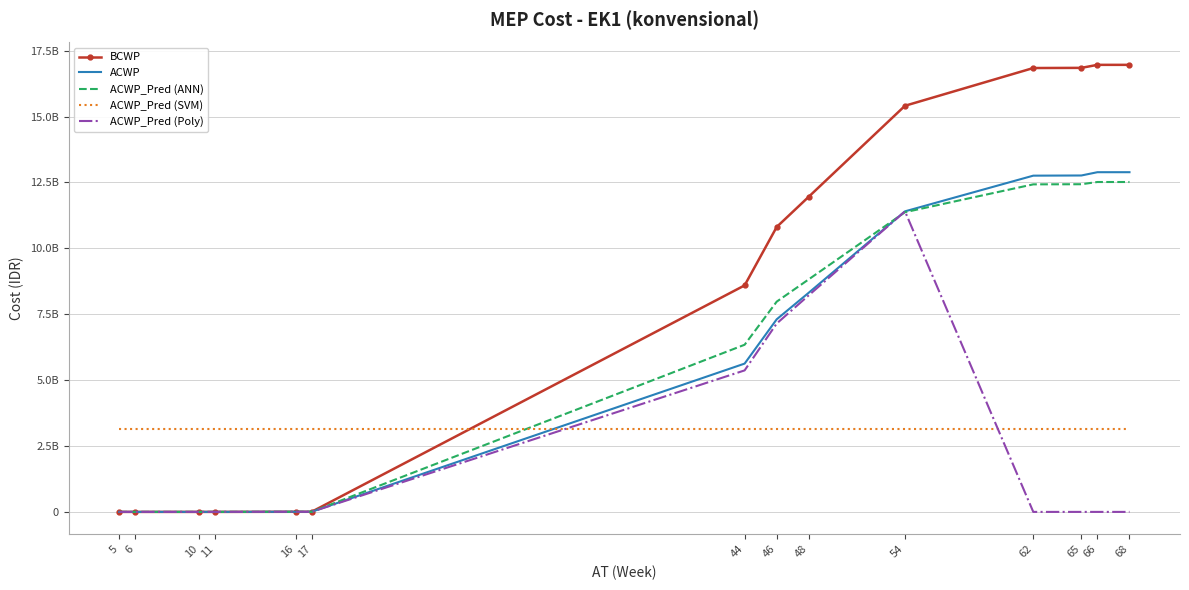

Between 6 and 46, which series saw the biggest shift?

BCWP